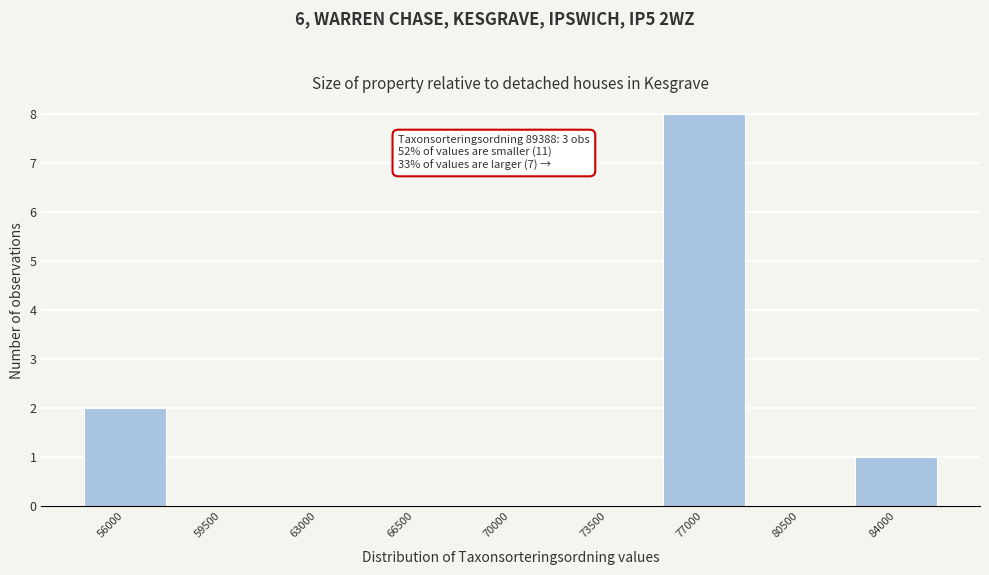

Reading right to left, extract all data points from this chart.

84000=1	80500=0	77000=8	73500=0	70000=0	66500=0	63000=0	59500=0	56000=2